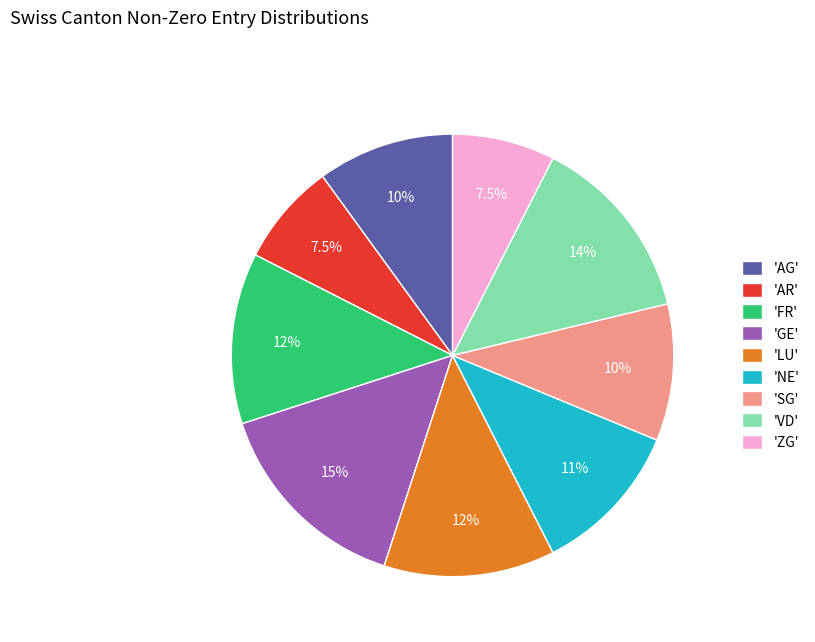

How many segments does this pie chart have?

9